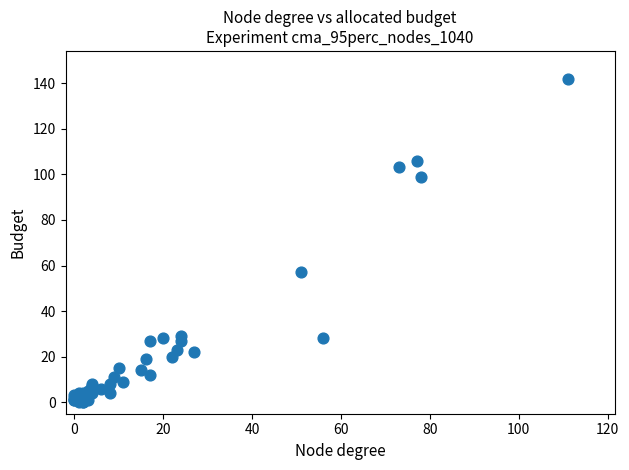

What Y value in the scatter plot is closest to 71?

57